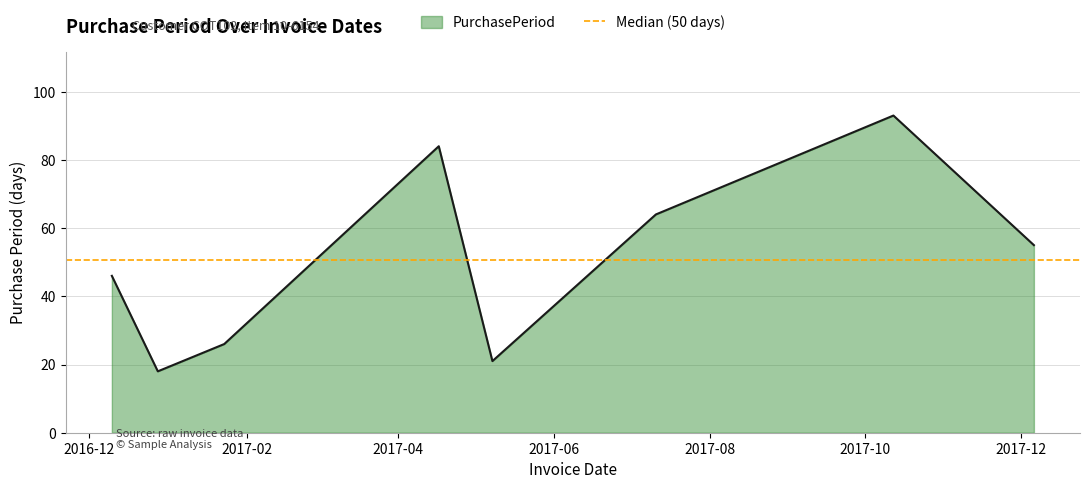

Reading left to right, what are all the values shown in this chart?

2016-12-10=46	2016-12-28=18	2017-01-23=26	2017-04-17=84	2017-05-08=21	2017-07-11=64	2017-10-12=93	2017-12-06=55